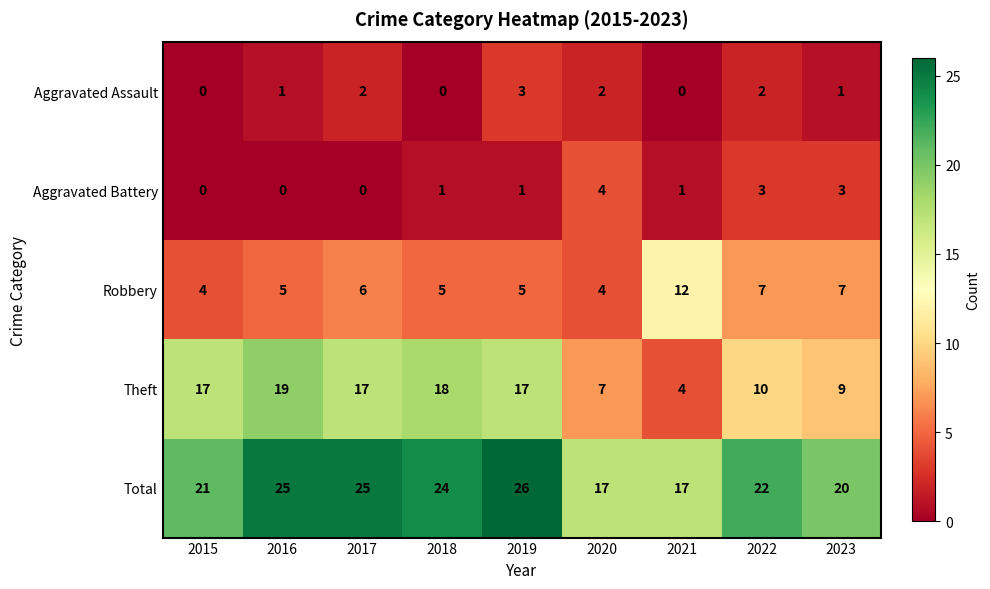

What is the difference between the maximum and minimum values in the Theft series?

15